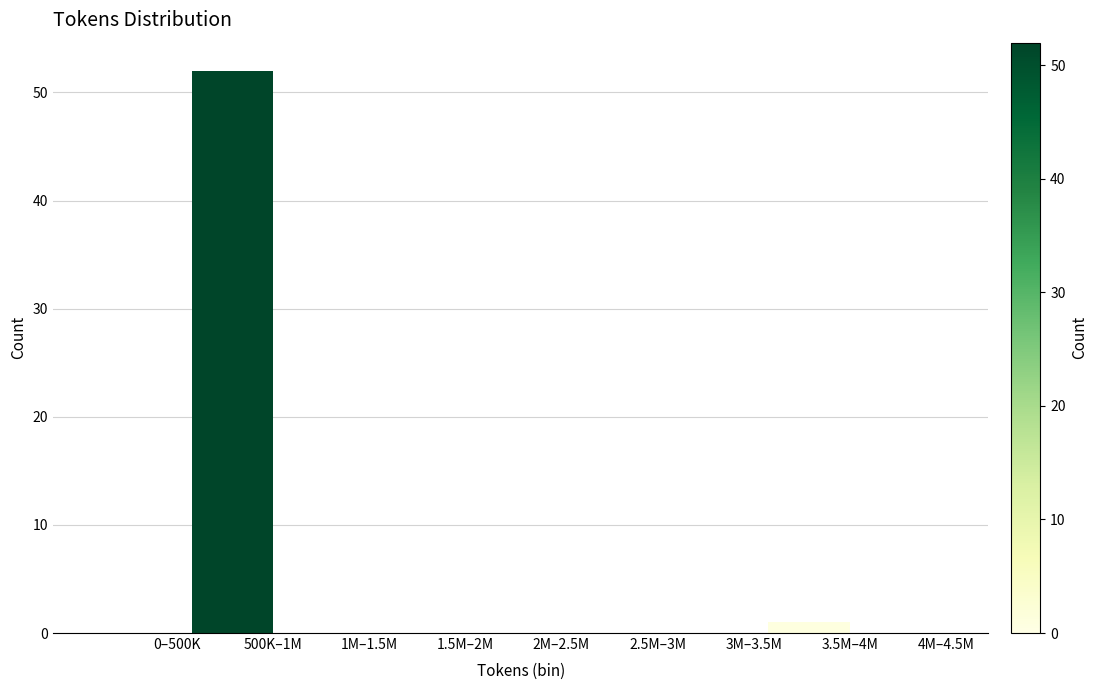

Reading left to right, list all the values displayed in this chart.

0–500K=0	500K–1M=52	1M–1.5M=0	1.5M–2M=0	2M–2.5M=0	2.5M–3M=0	3M–3.5M=0	3.5M–4M=1	4M–4.5M=0